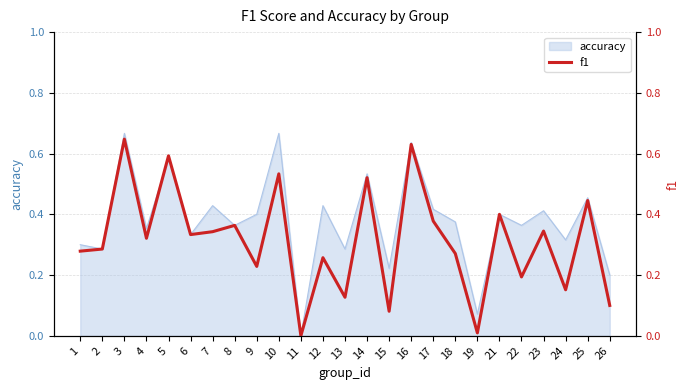

What is the value of the 8th point from the left?

0.4